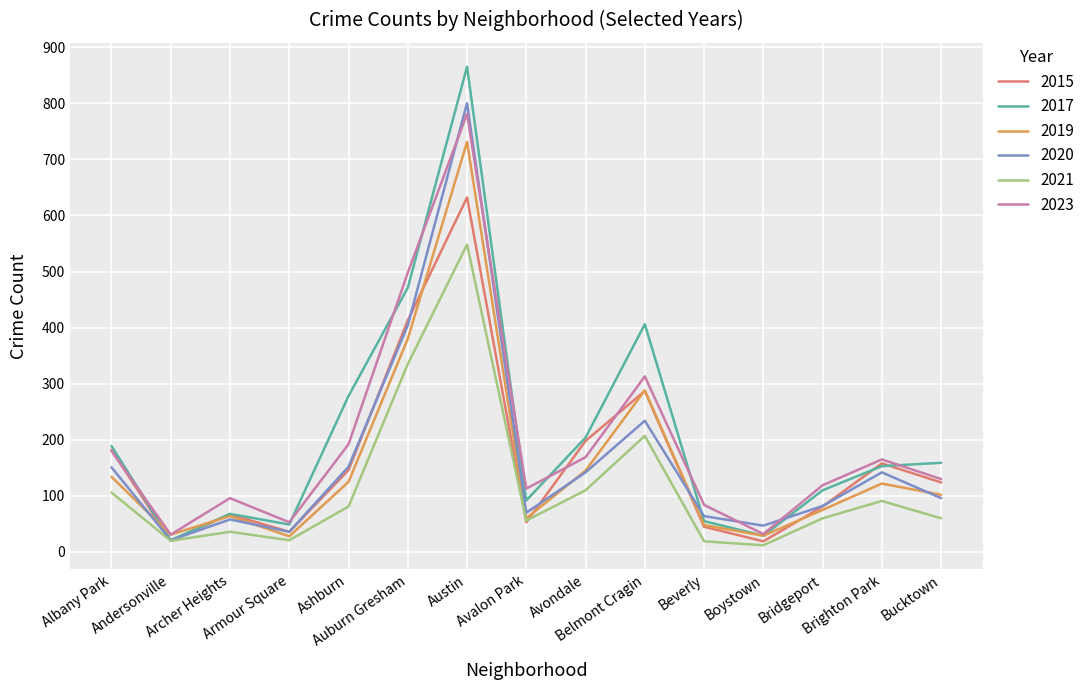

What is the difference between the highest and lowest values at Bridgeport?

59